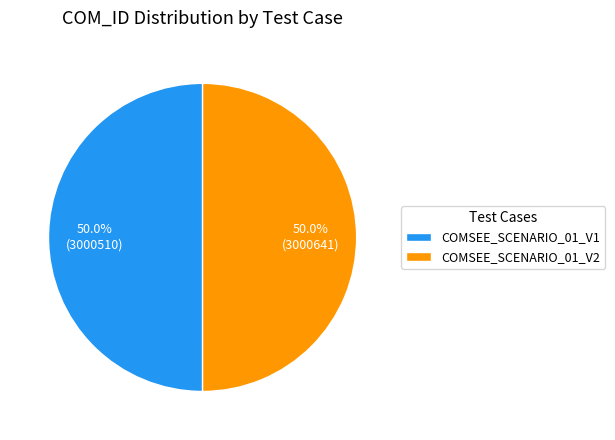

Approximately how many times larger is the value at COMSEE_SCENARIO_01_V1 compared to COMSEE_SCENARIO_01_V2?

1.0